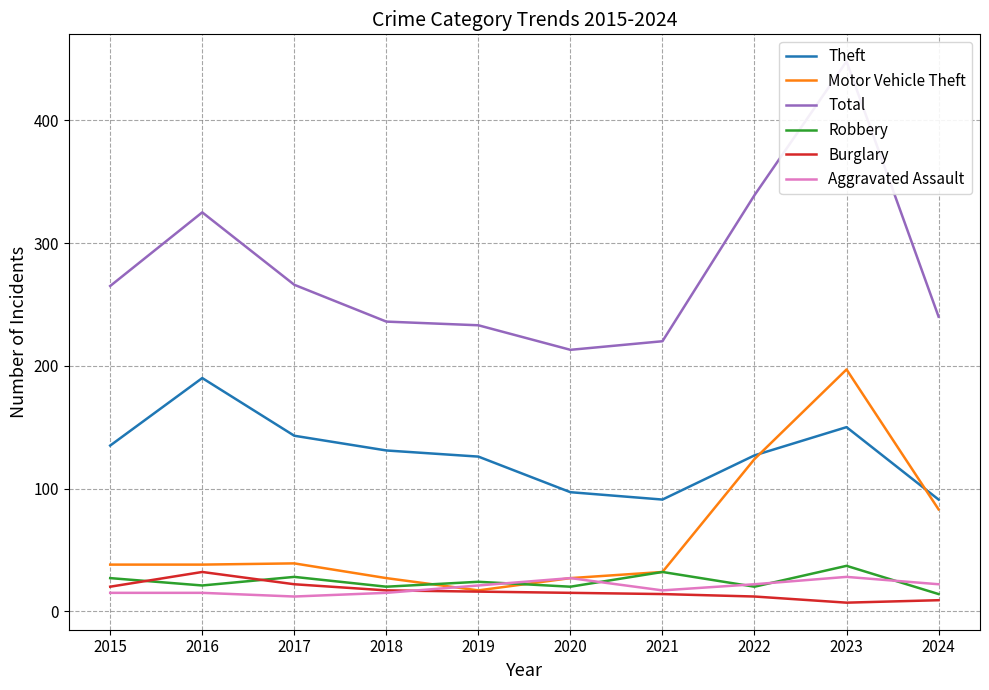

At 2016, list the series in order from largest to smallest.

Total, Theft, Motor Vehicle Theft, Burglary, Robbery, Aggravated Assault